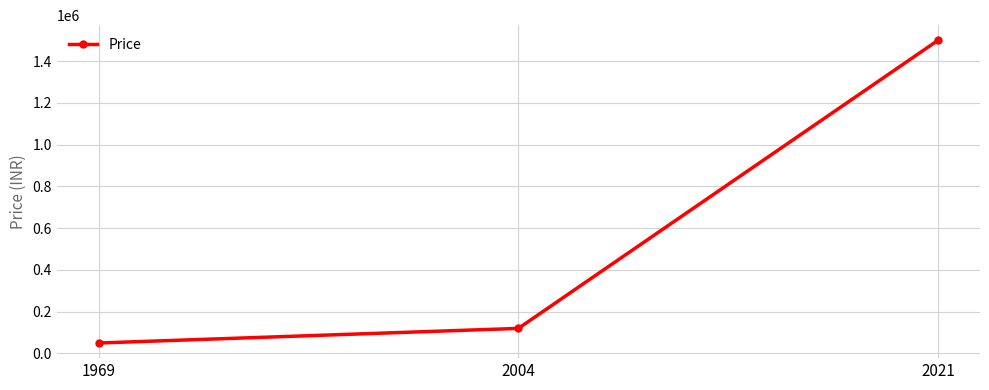

Which label corresponds to the smallest value in the chart?

1969